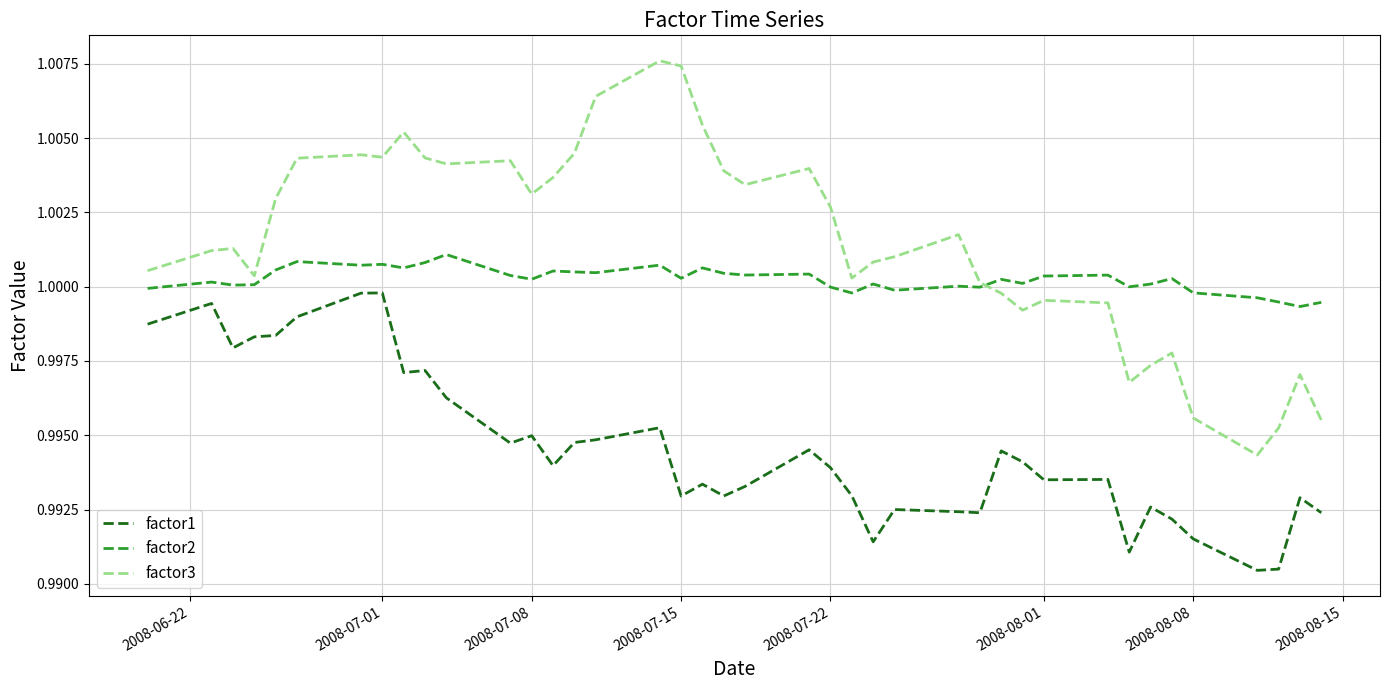

True or false: factor1 has more than 1 points higher than both neighbors.

True